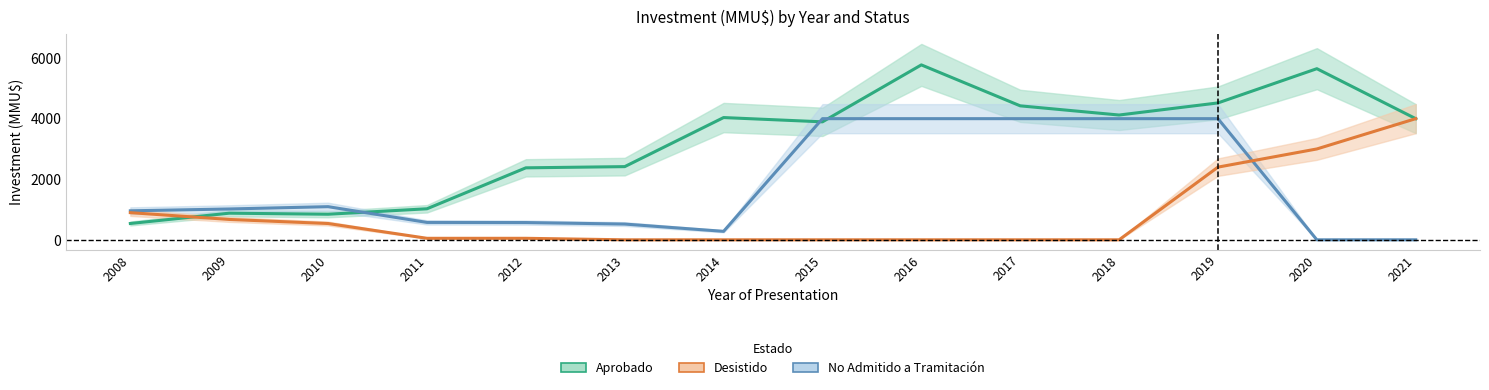

Is the value of No Admitido a Tramitación at 2020 greater than the value of Desistido at 2009?

No